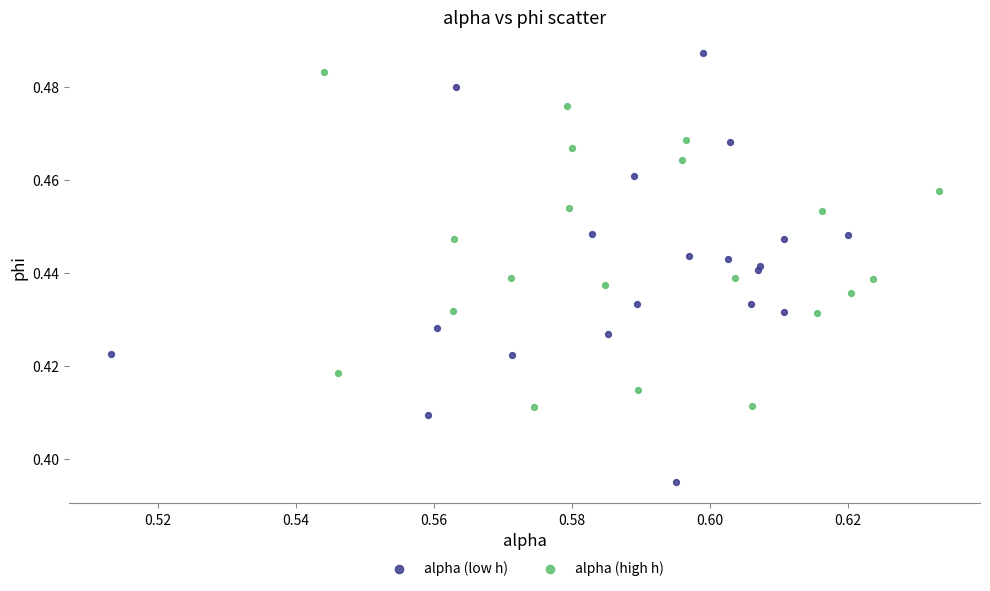

Which series reaches the minimum Y coordinate?

alpha (low h)